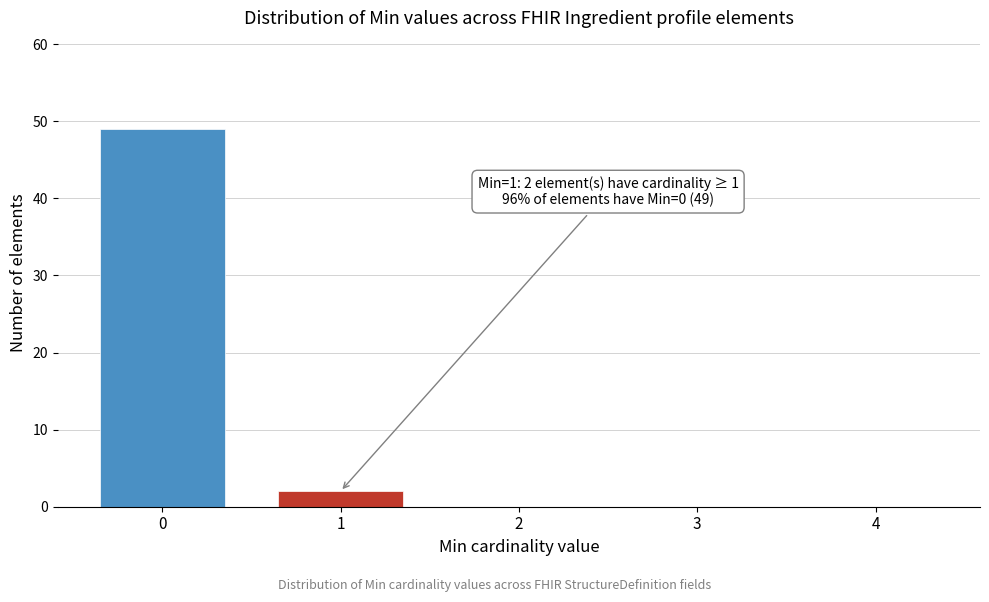

Reading left to right, transcribe all the data shown in this chart.

0=49	1=2	2=0	3=0	4=0